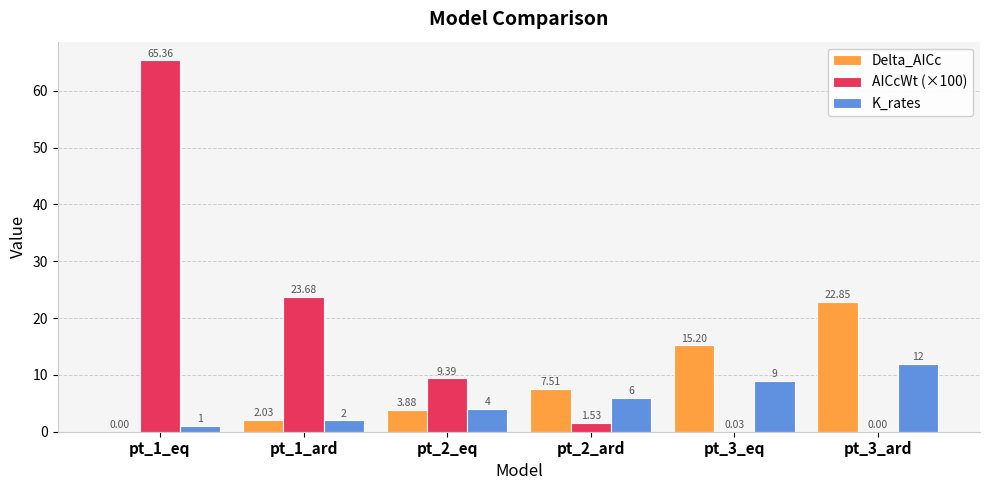

Is the value of Delta_AICc at pt_3_ard greater than the value of K_rates at pt_1_eq?

Yes